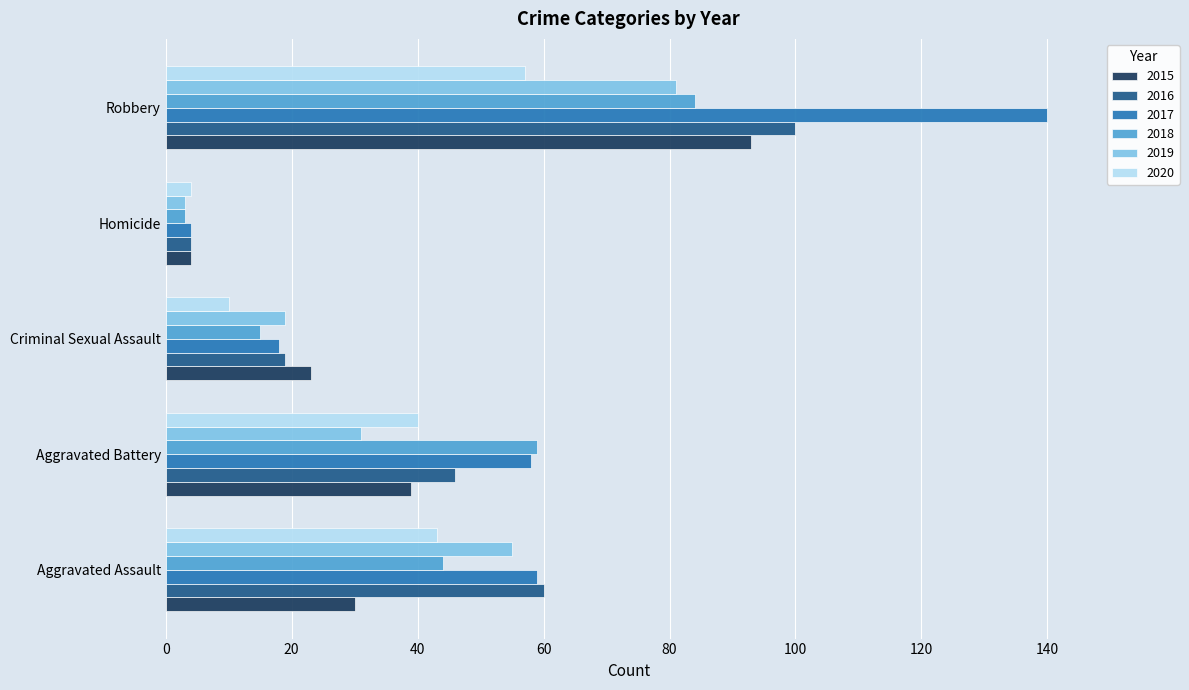

Read the 2018 value at Criminal Sexual Assault.

15